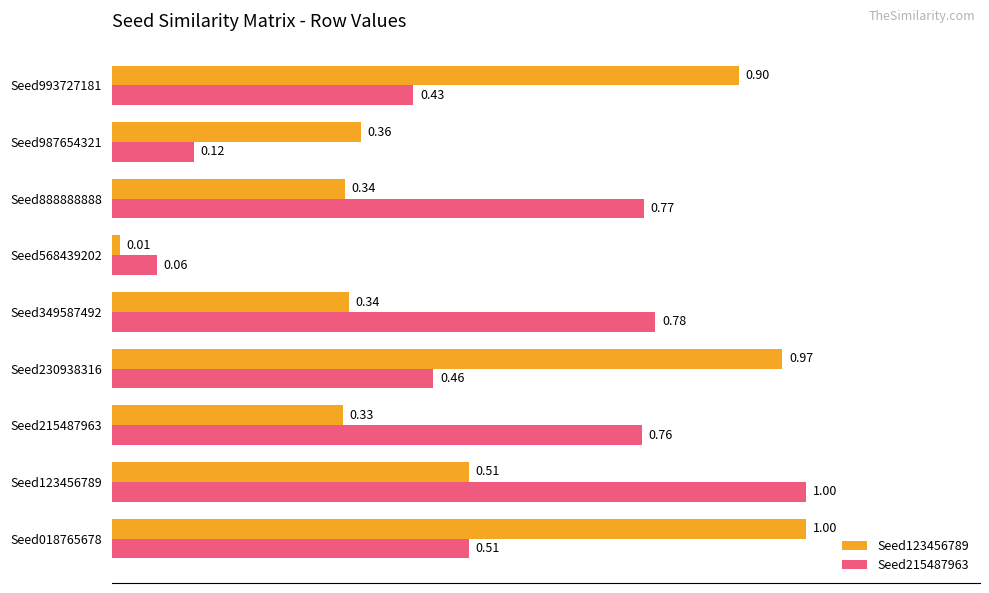

At how many categories does at least one series exceed 0?

9